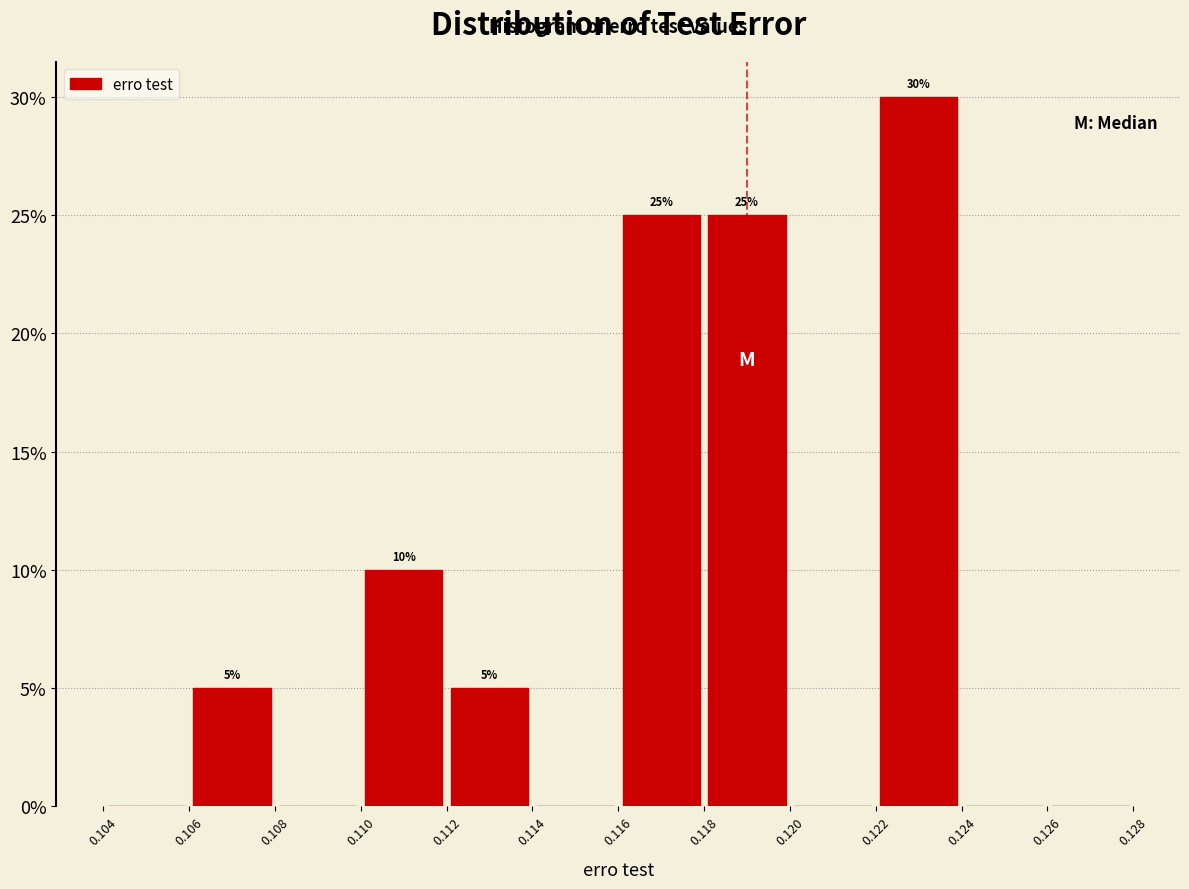

Which range on the x-axis has the tallest bar?

0.122 to 0.124